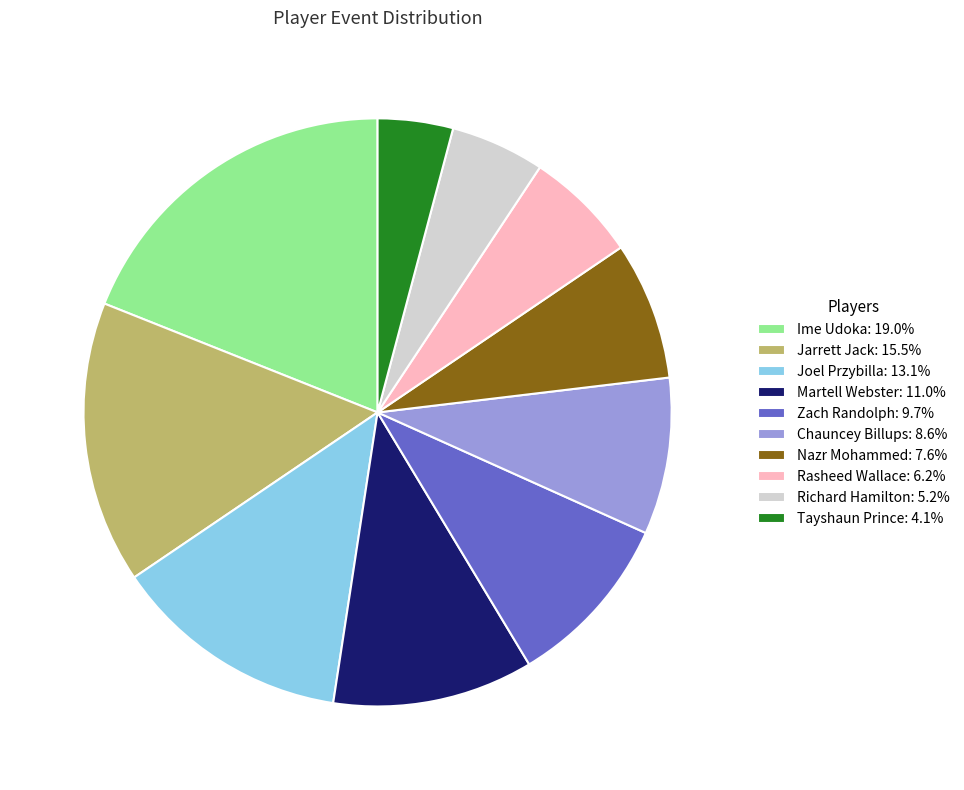

Does Martell Webster: 11.0% account for over 50% of the chart?

No